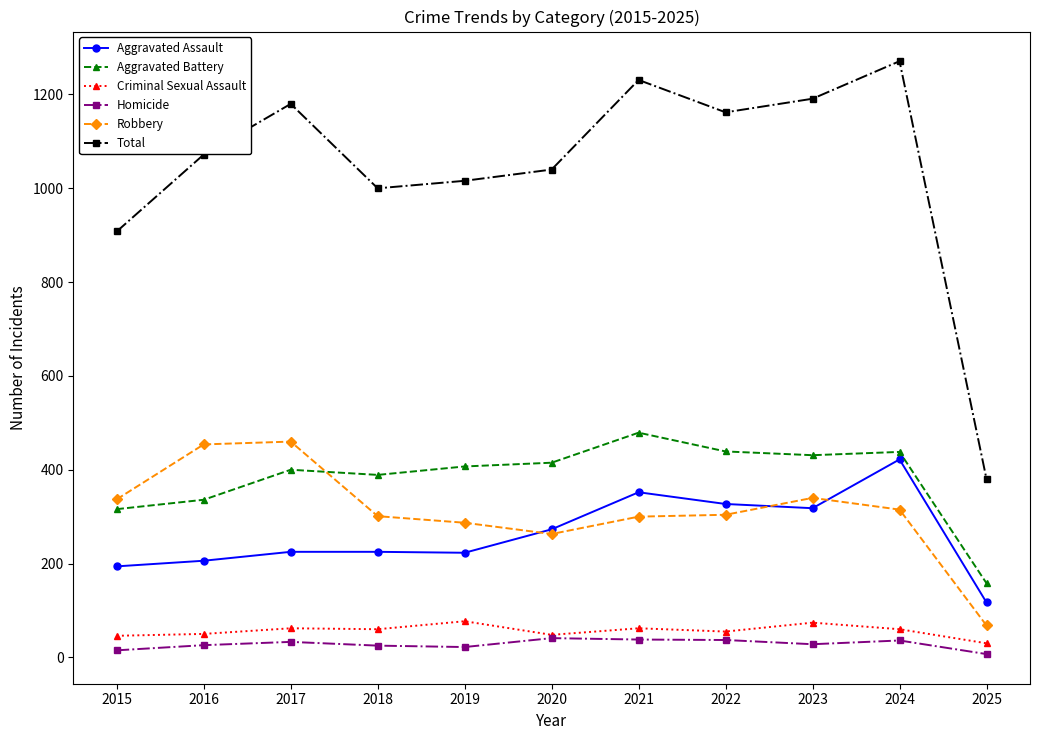

What is the difference between the maximum and minimum values in the Aggravated Assault series?

305